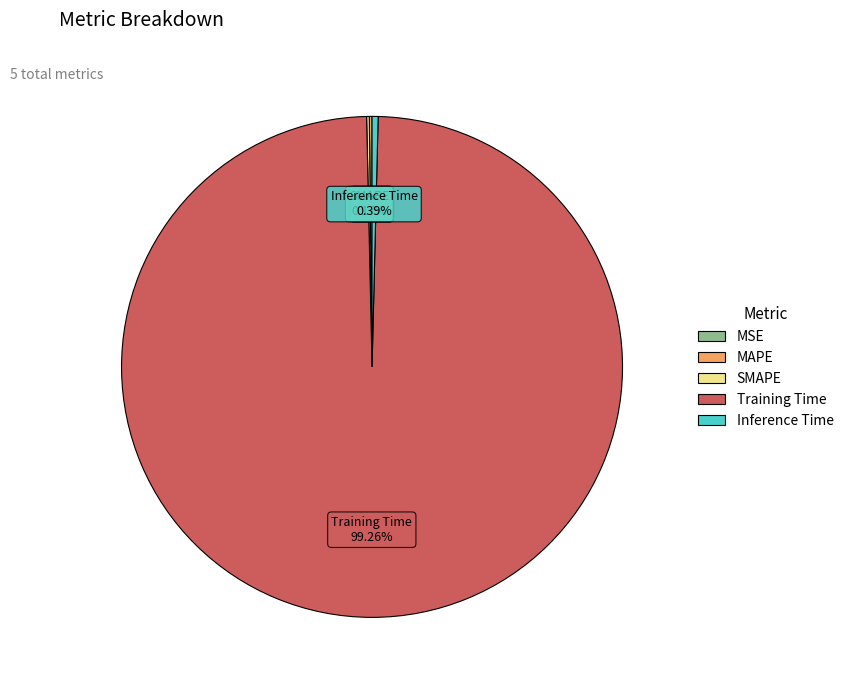

Do Inference Time and Training Time together represent more than half of the pie?

Yes